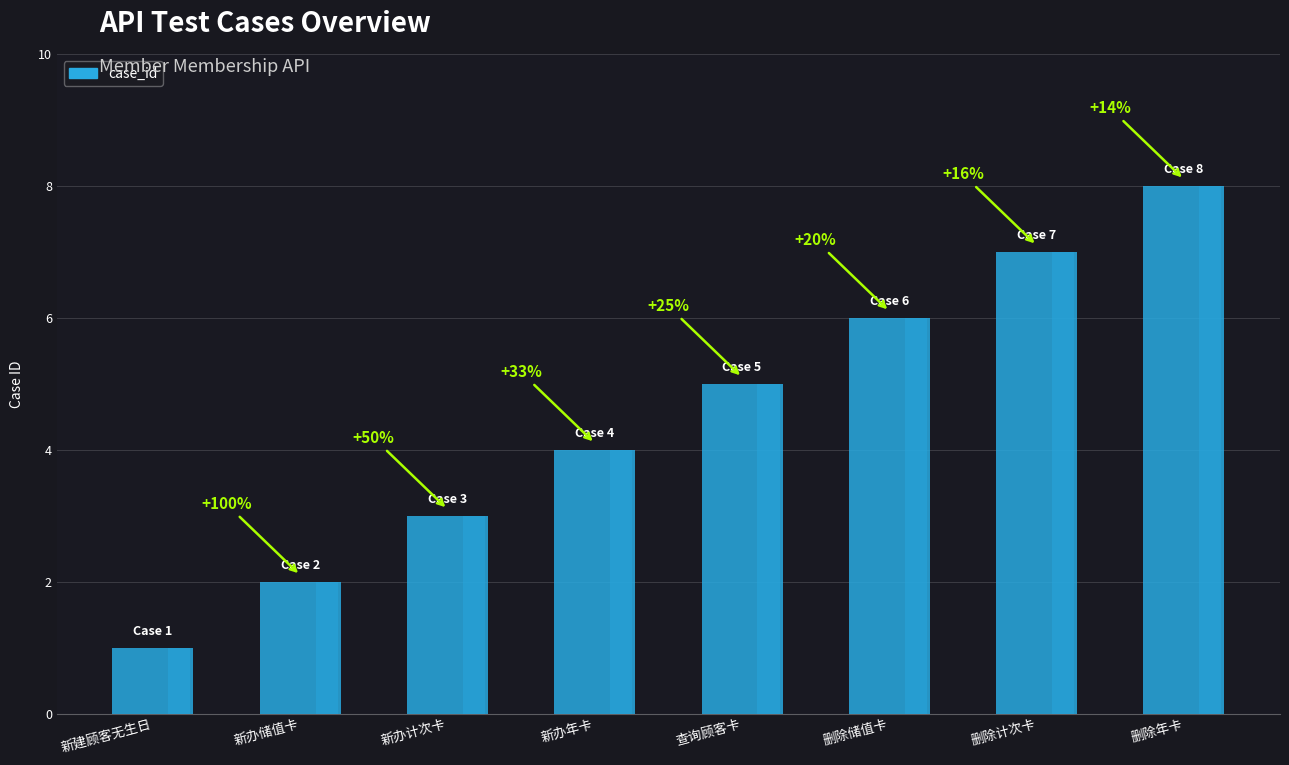

Which has a higher value, 删除计次卡 or 删除储值卡?

删除计次卡